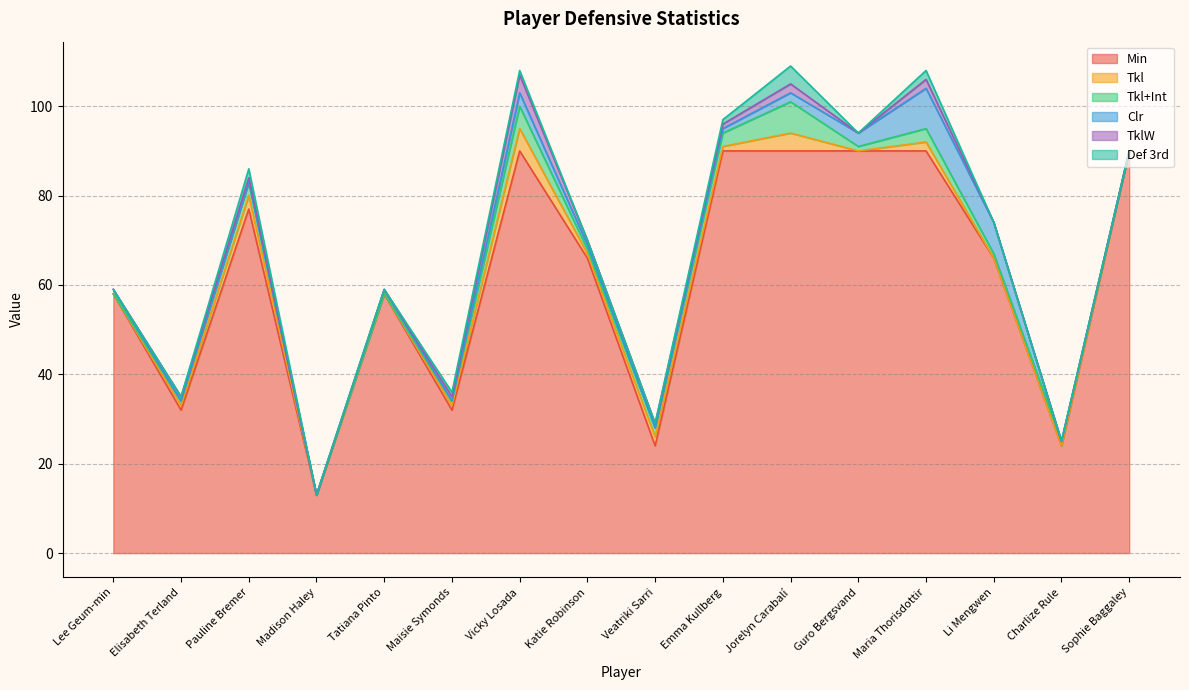

Which category has the lowest value in the Tkl+Int series?

Lee Geum-min